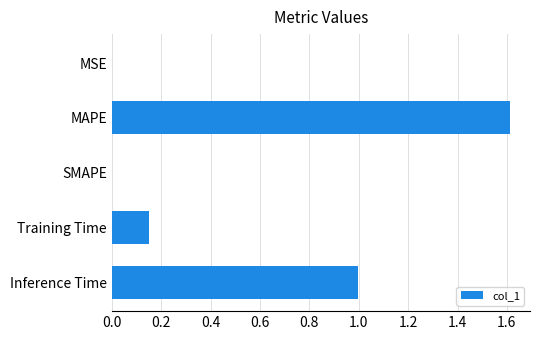

Is it true that the value at MSE is 0.0?

True